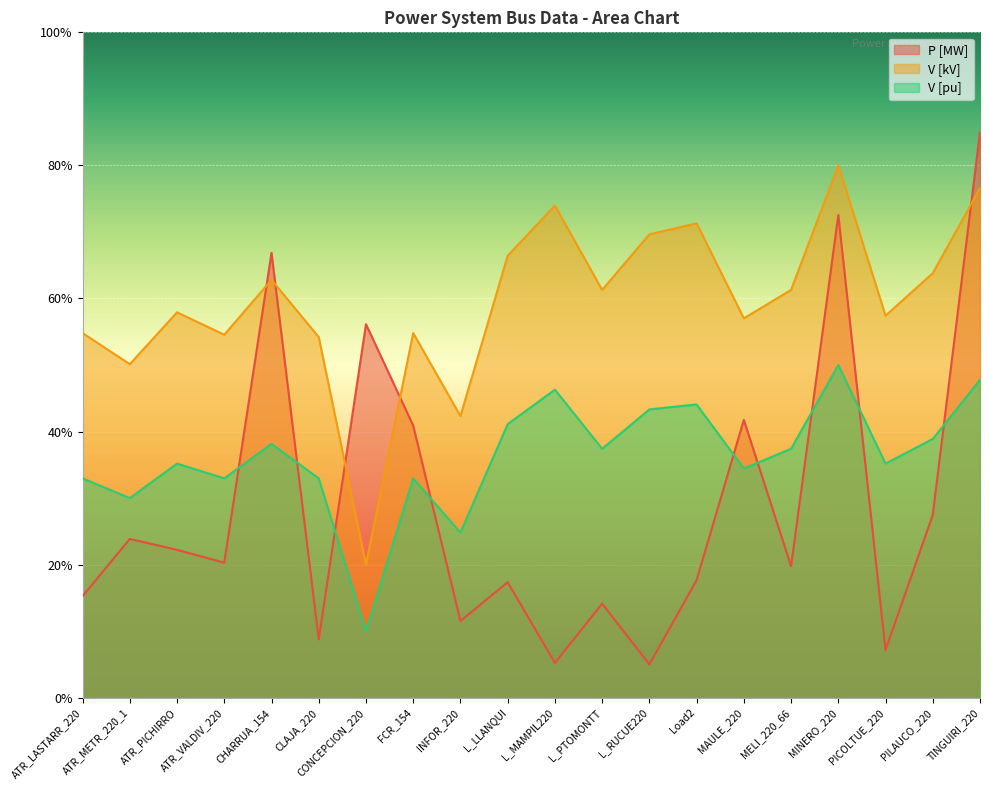

What is the maximum value for P [MW]?

85.0